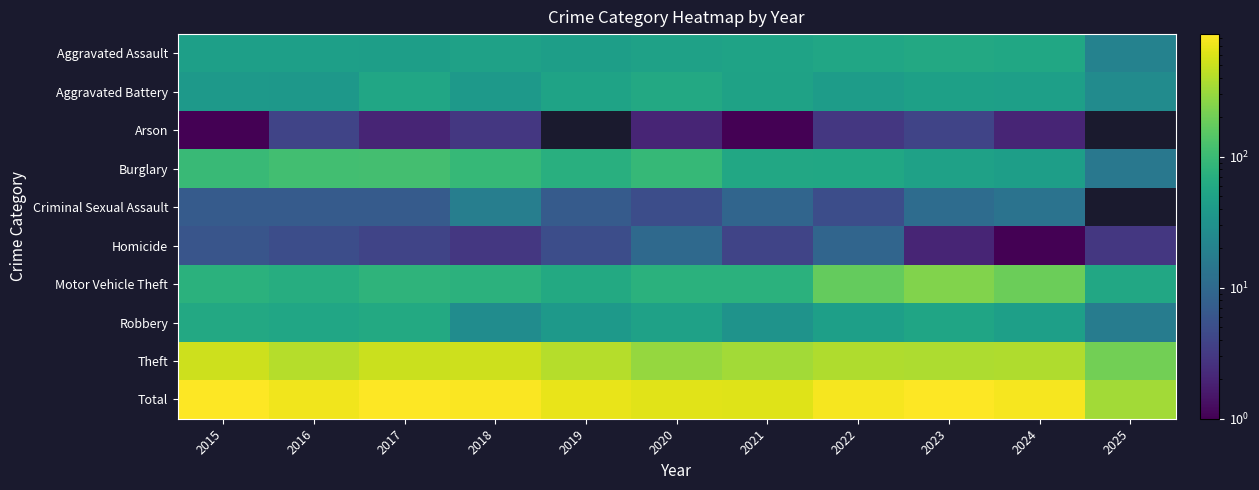

Which category has the lowest value in the Homicide series?

2024